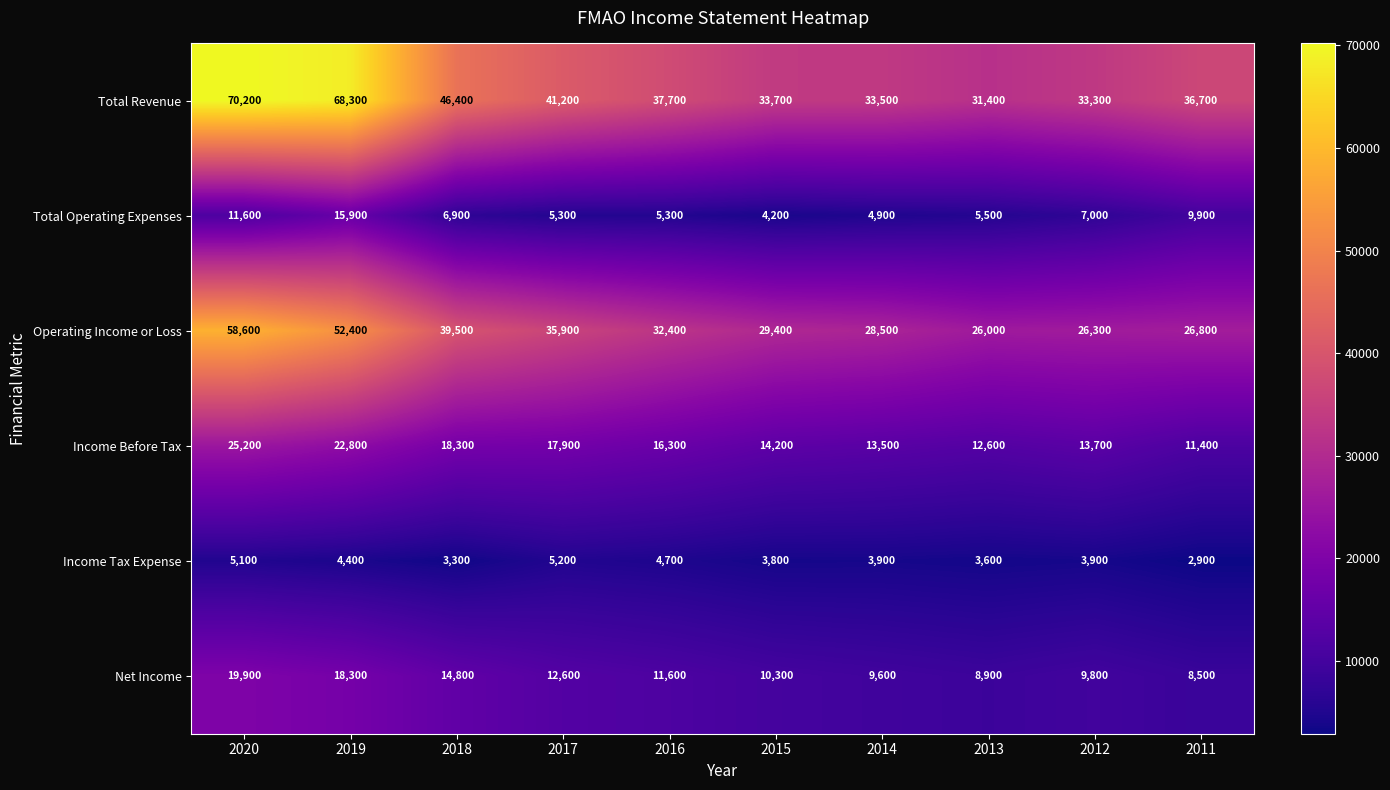

Which category has the lowest value across all series?

2011